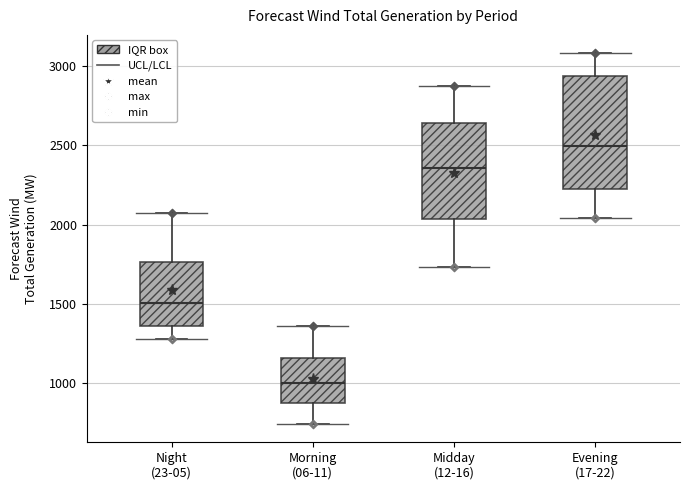

Comparing the boxes themselves (not the whiskers), which one is the tallest?

Evening (17-22)